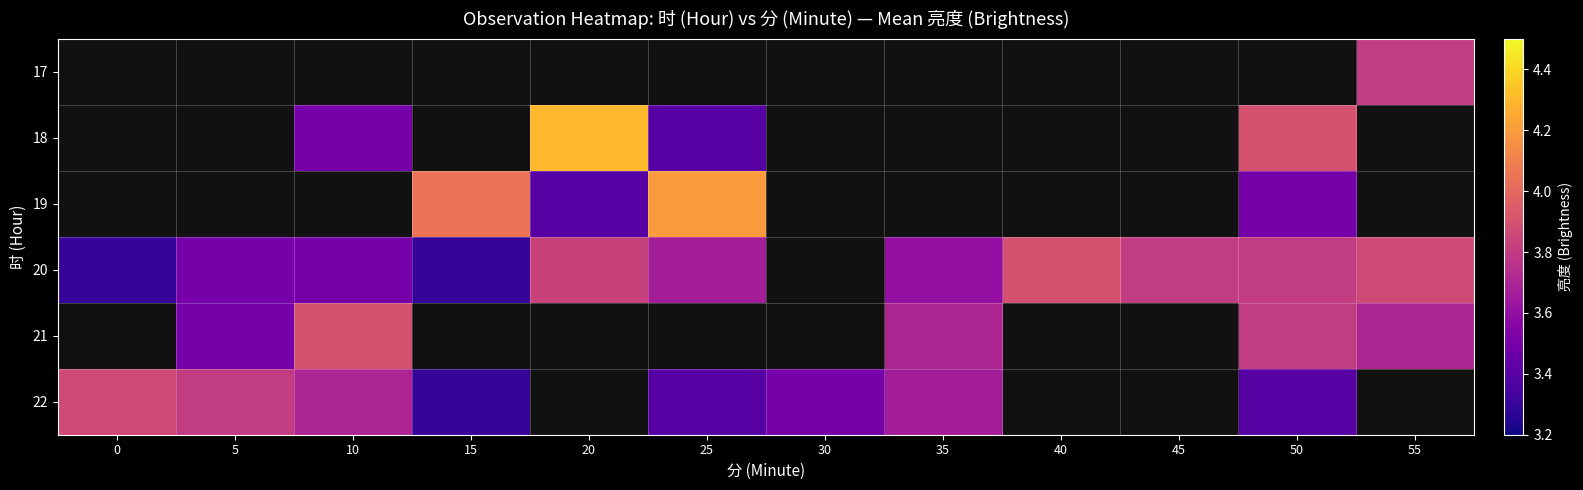

Is it true that 22 equals 1.0 at 30?

False